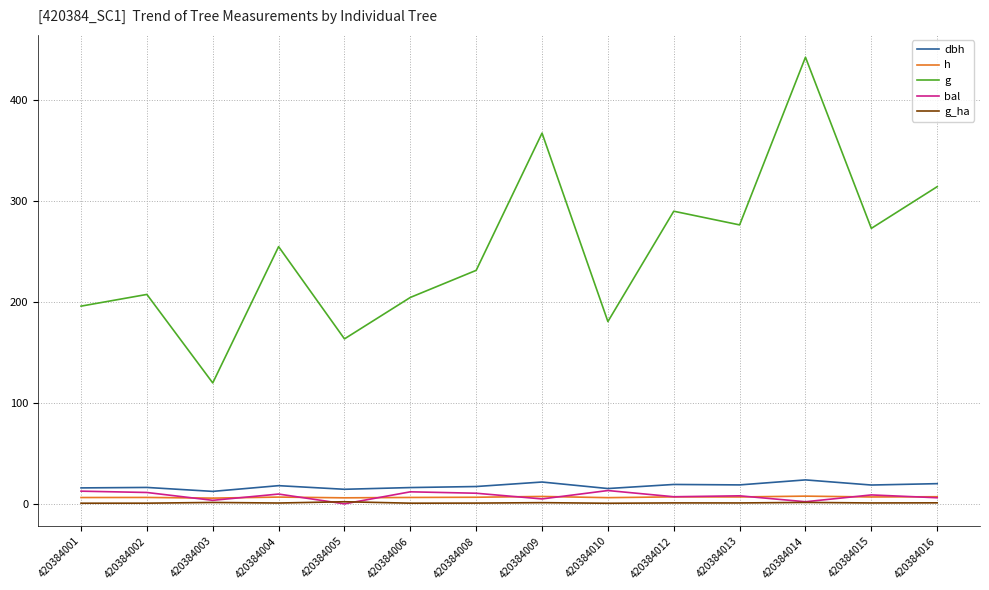

What is the greatest value displayed?

442.8